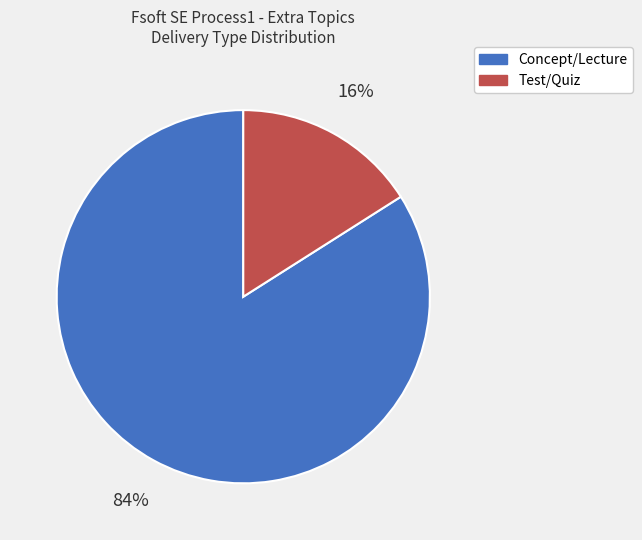

Combined, do Concept/Lecture and Test/Quiz account for over 50%?

Yes